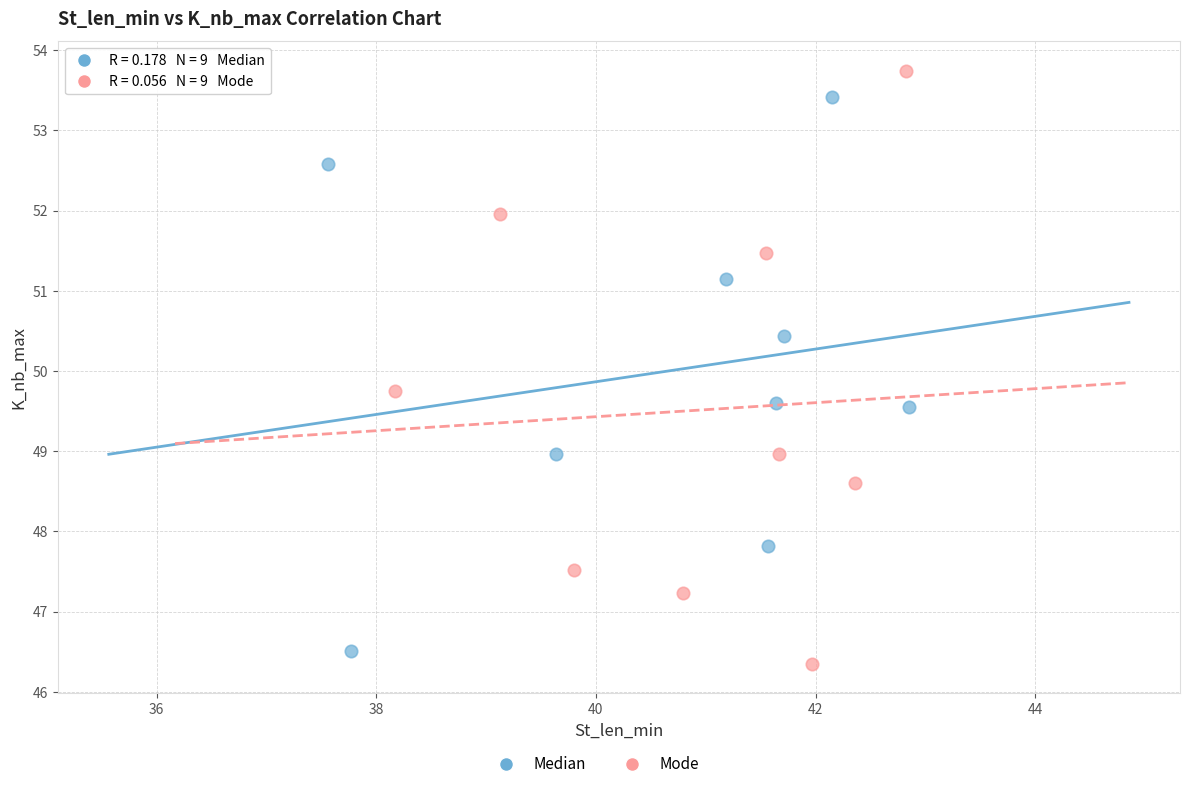

Which series contains the highest Y value?

Mode